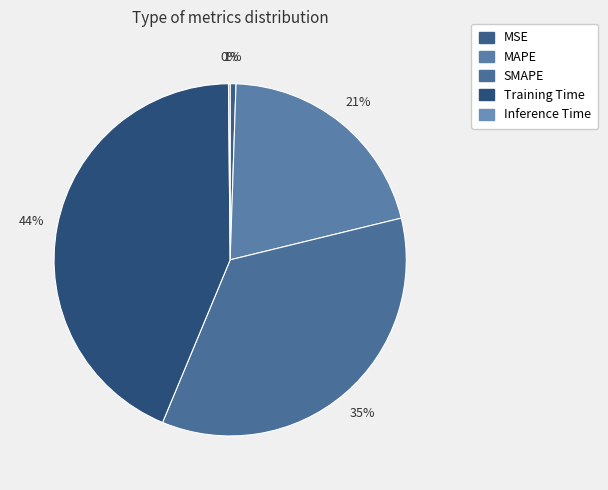

Is Inference Time the majority of the pie?

No